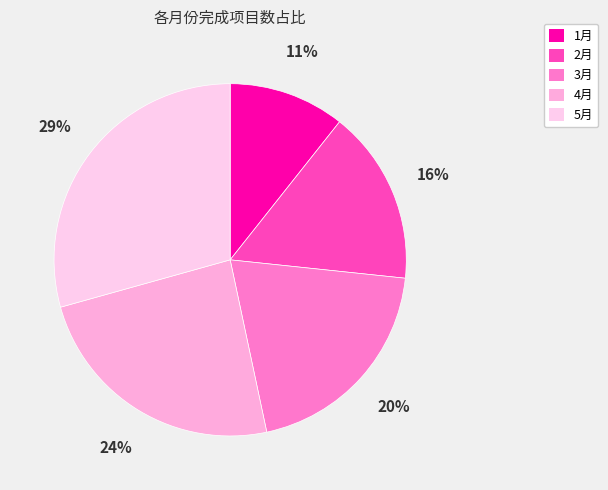

Rank the categories by value from highest to lowest.

5月, 4月, 3月, 2月, 1月